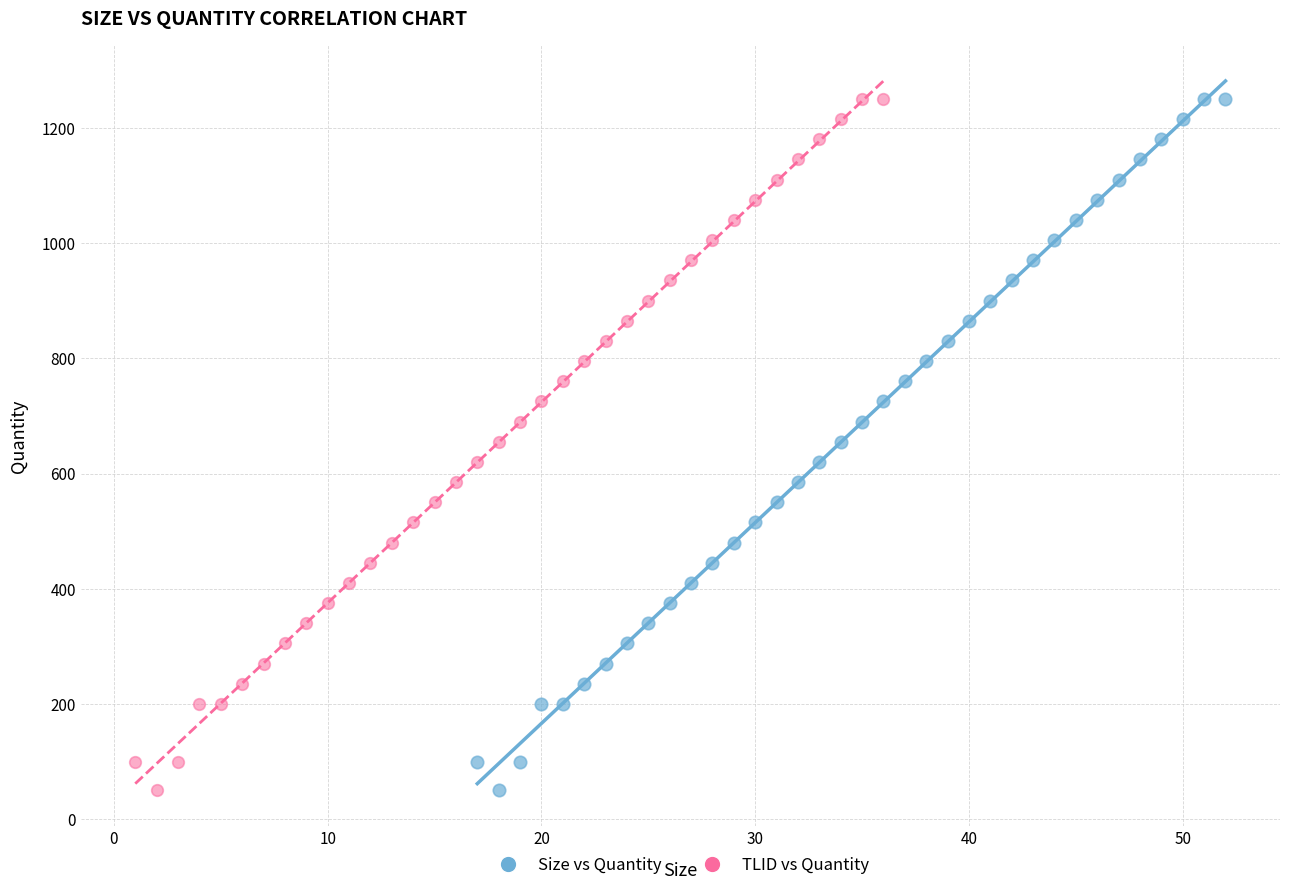

What are all the series names shown in the legend?

Size vs Quantity, TLID vs Quantity